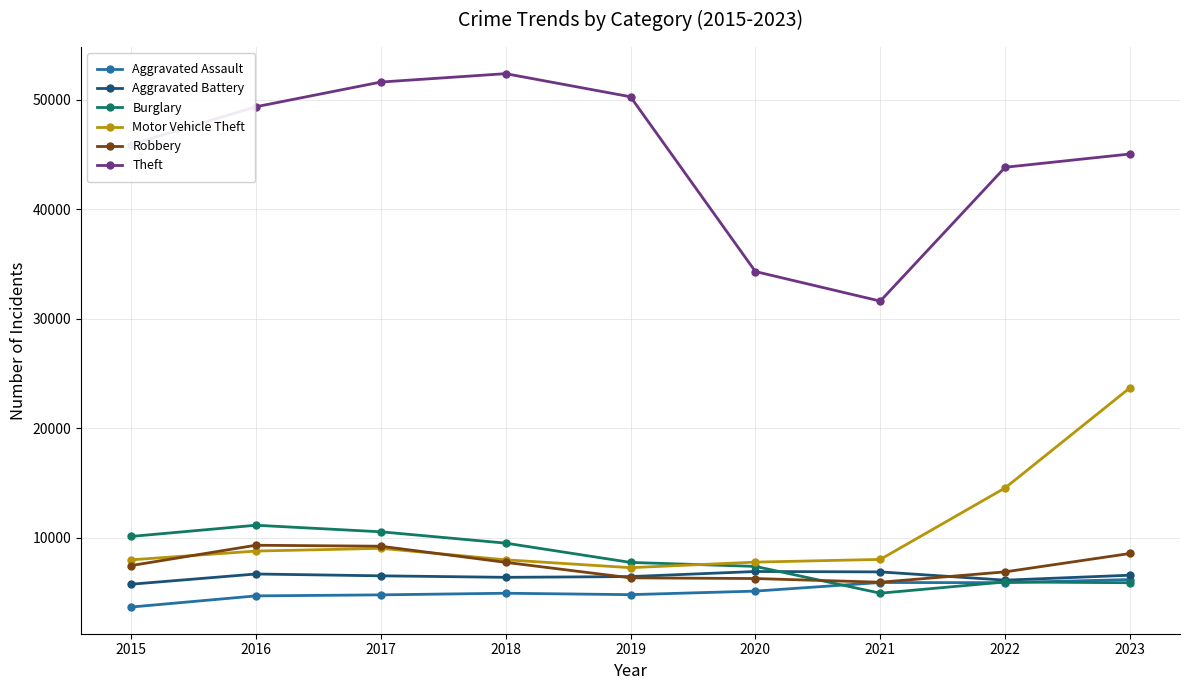

The Robbery series shows 9213 at 2017. True or false?

True